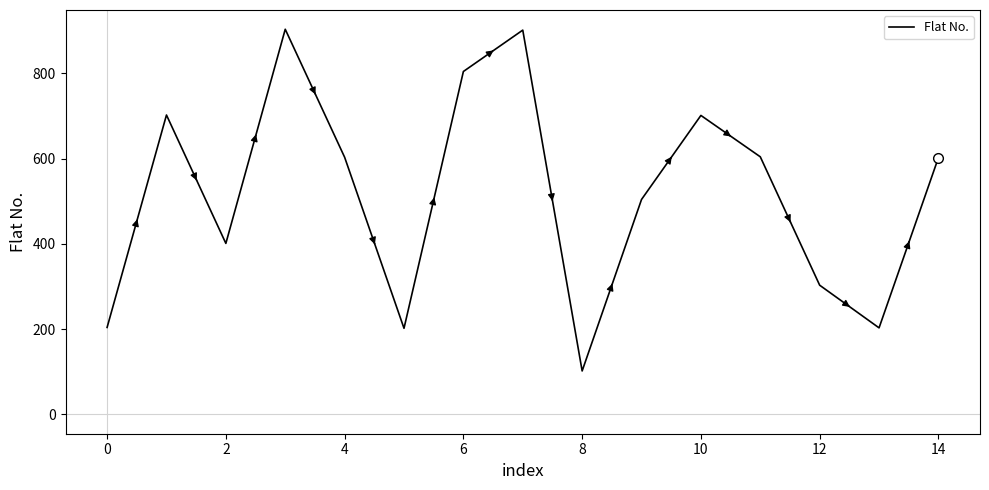

What is the smallest value displayed?

102